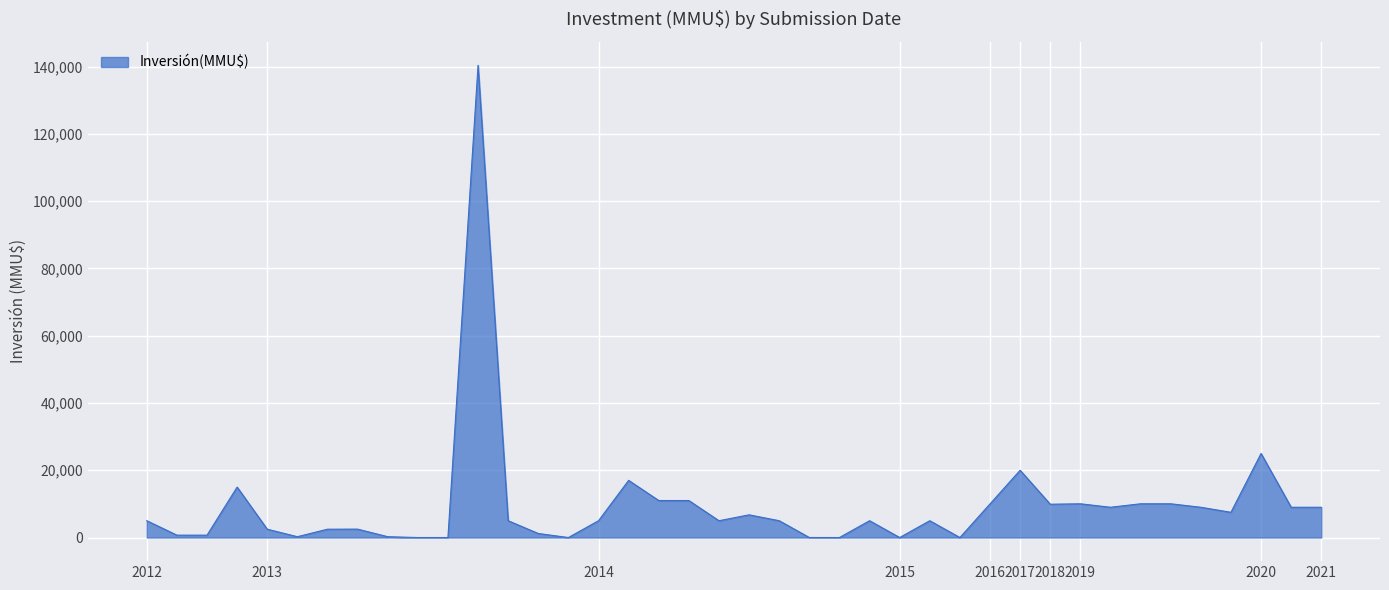

What is the difference between the maximum and minimum values?

140400